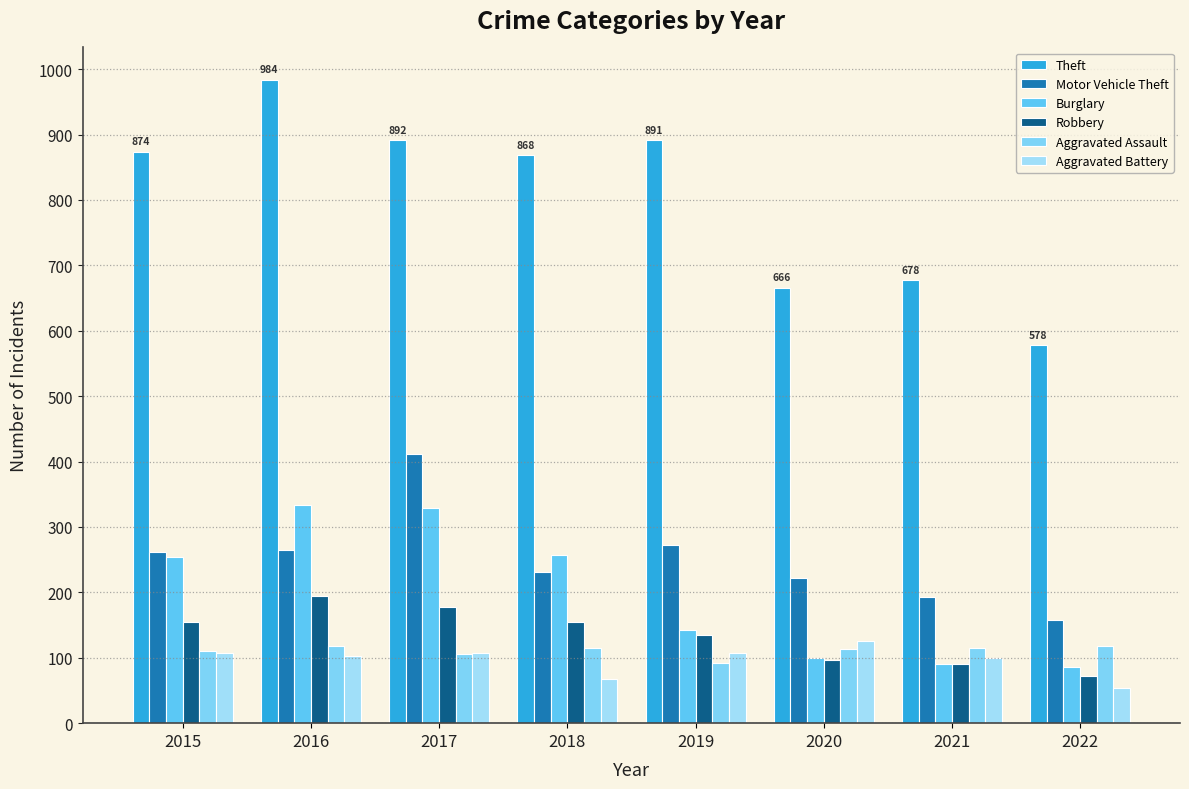

What is the difference between the second highest and second lowest values in the Aggravated Battery series?

41